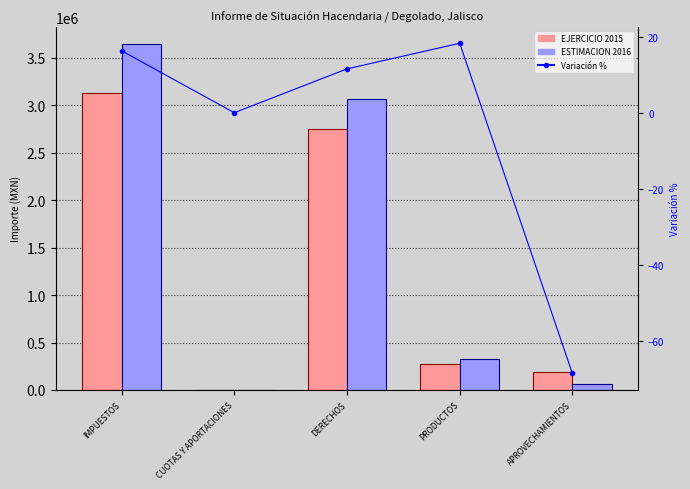

Reading left to right, transcribe all the data shown in this chart.

EJERCICIO 2015: 3134500.0	0.0	2746750.0	279000.0	191000.0
ESTIMACION 2016: 3645638.2	0.0	3063600.0	330000.0	60000.0
Variación %: 16.3	0.0	11.5	18.3	-68.6